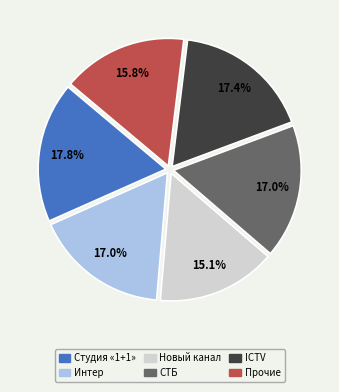

Which category has the smallest portion of the pie?

Новый канал